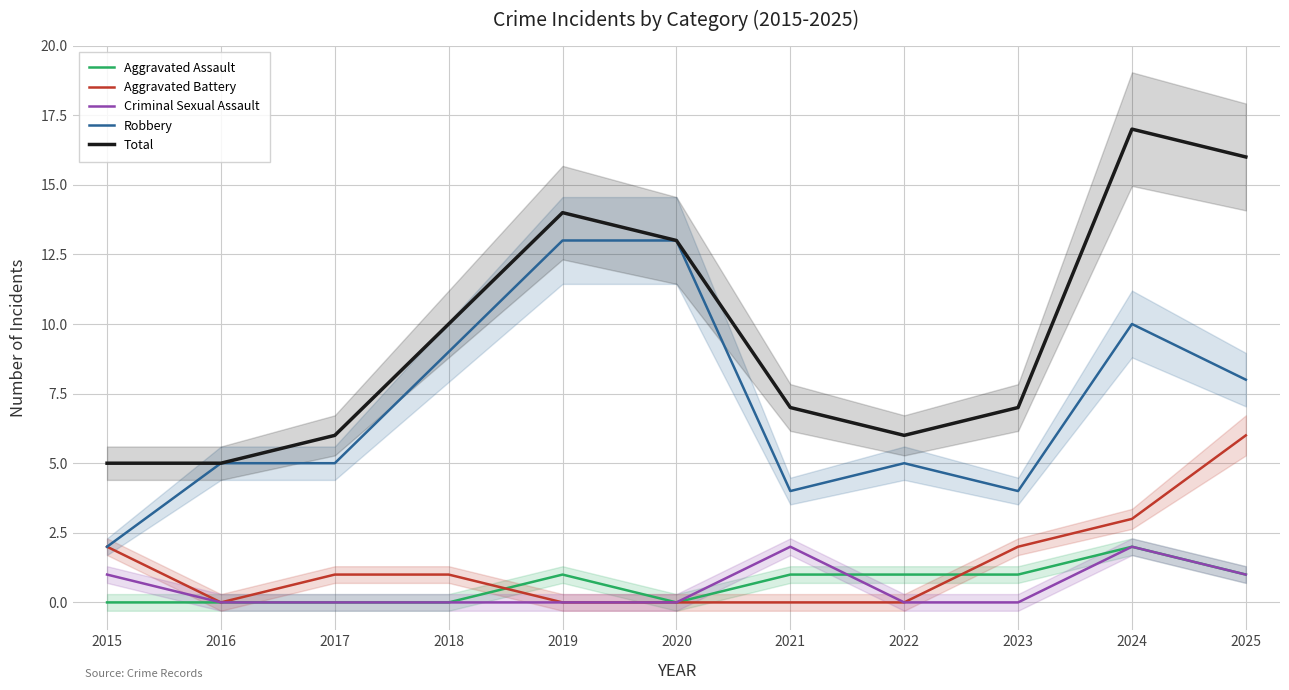

Reading right to left, what are all the values shown in this chart?

Aggravated Assault: 2025=1	2024=2	2023=1	2022=1	2021=1	2020=0	2019=1	2018=0	2017=0	2016=0	2015=0
Aggravated Battery: 2025=6	2024=3	2023=2	2022=0	2021=0	2020=0	2019=0	2018=1	2017=1	2016=0	2015=2
Criminal Sexual Assault: 2025=1	2024=2	2023=0	2022=0	2021=2	2020=0	2019=0	2018=0	2017=0	2016=0	2015=1
Robbery: 2025=8	2024=10	2023=4	2022=5	2021=4	2020=13	2019=13	2018=9	2017=5	2016=5	2015=2
Total: 2025=16	2024=17	2023=7	2022=6	2021=7	2020=13	2019=14	2018=10	2017=6	2016=5	2015=5